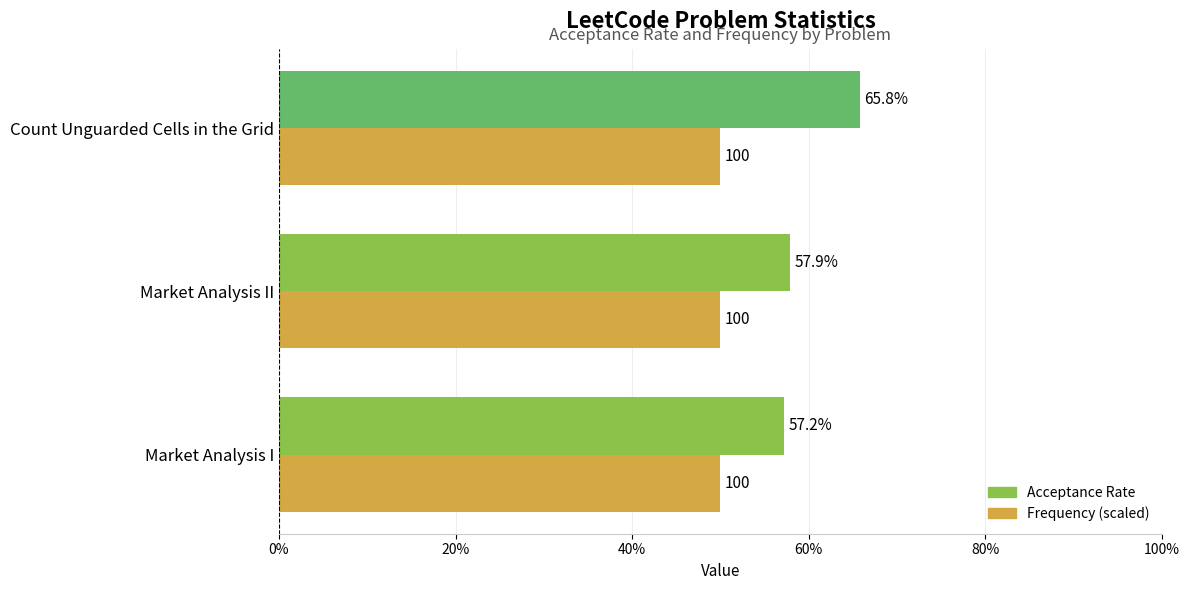

What are all the series names shown in the legend?

Acceptance Rate, Frequency (scaled)